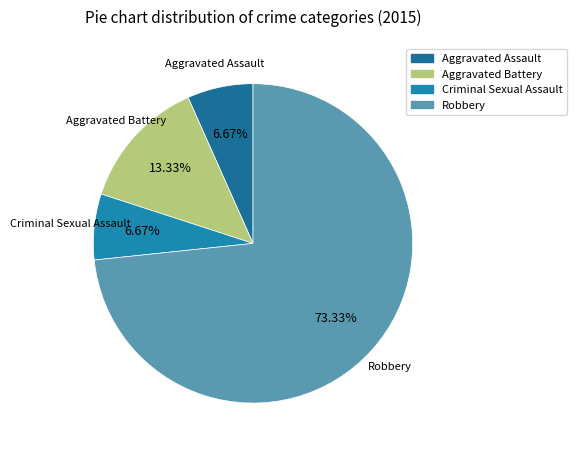

To the nearest percent, what is the difference between the Aggravated Battery and Aggravated Assault slice percentages?

7%